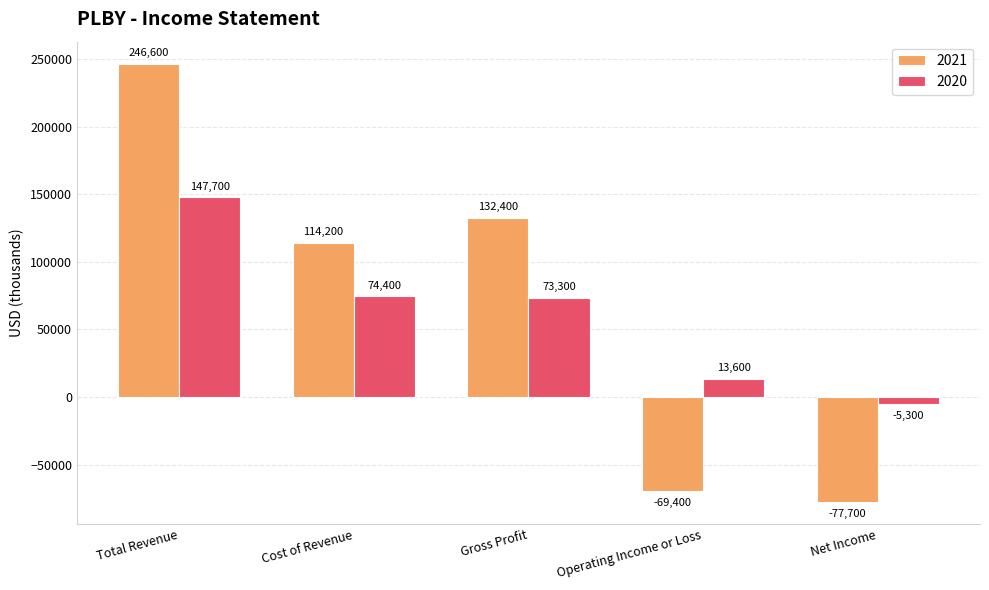

What is the total value across all series at Total Revenue?

394300